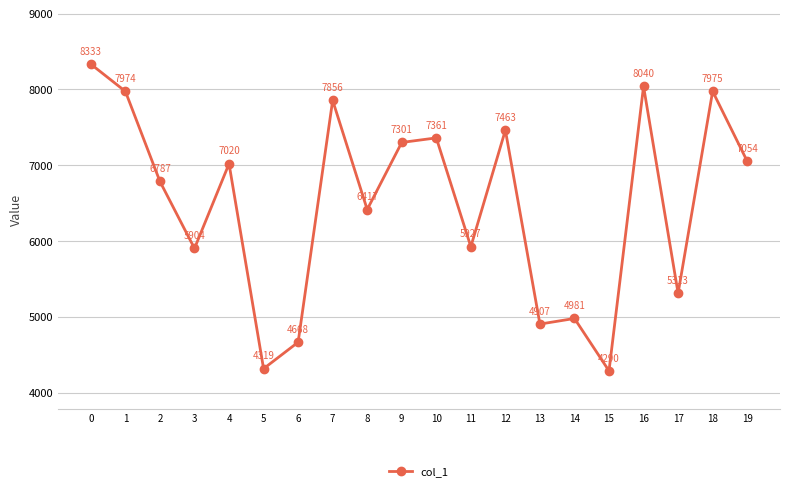

Approximately how many times larger is the value at 11 compared to 6?

1.3